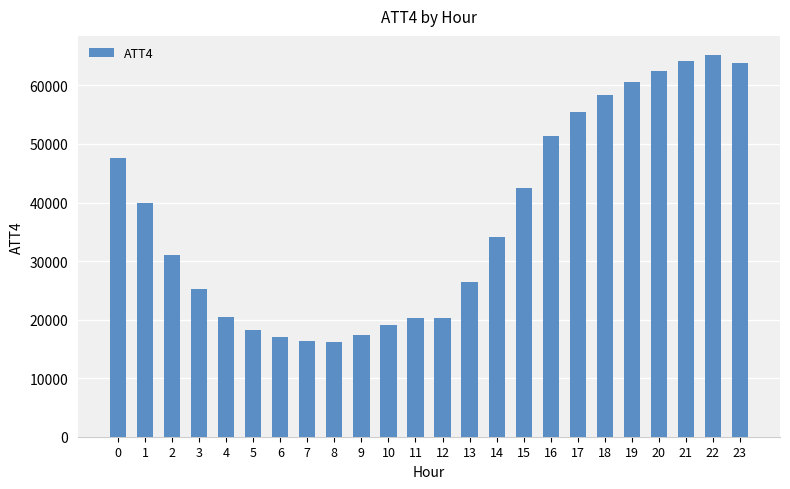

What is the value of the 3rd bar from the left?

31100